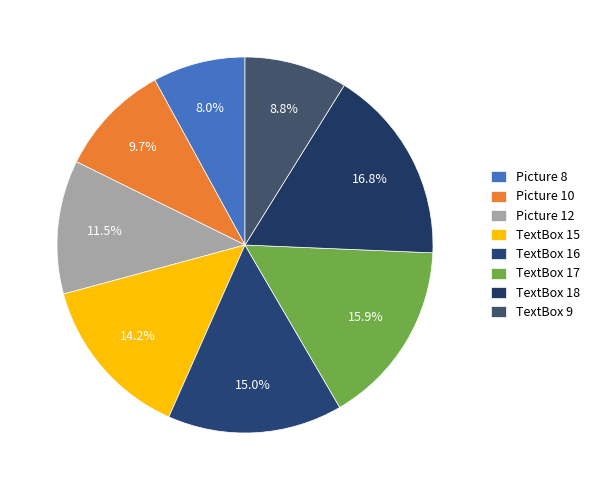

To the nearest percent, what percentage of the pie is TextBox 15?

14%